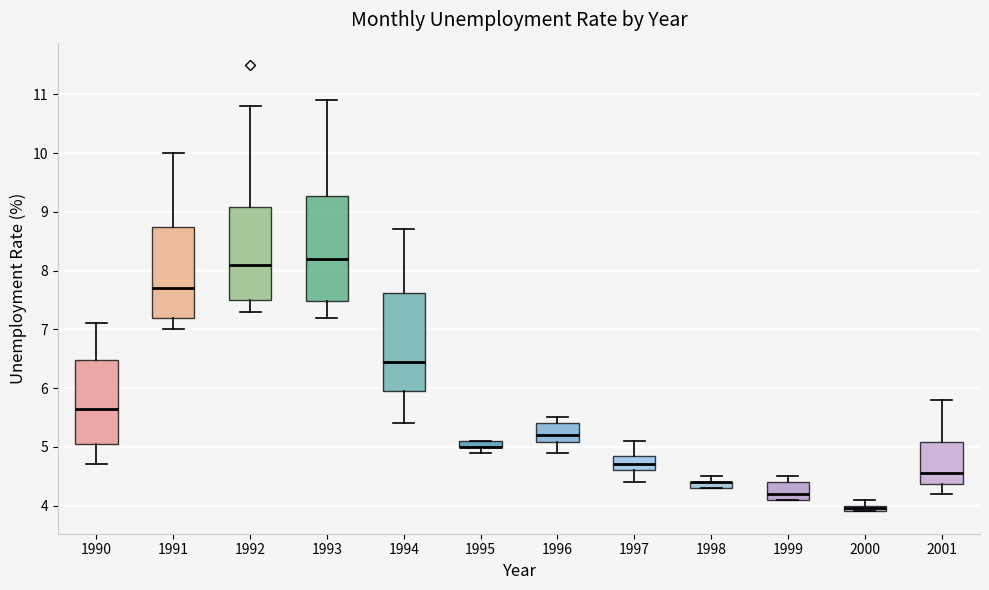

Comparing the boxes themselves (not the whiskers), which one is the tallest?

1993